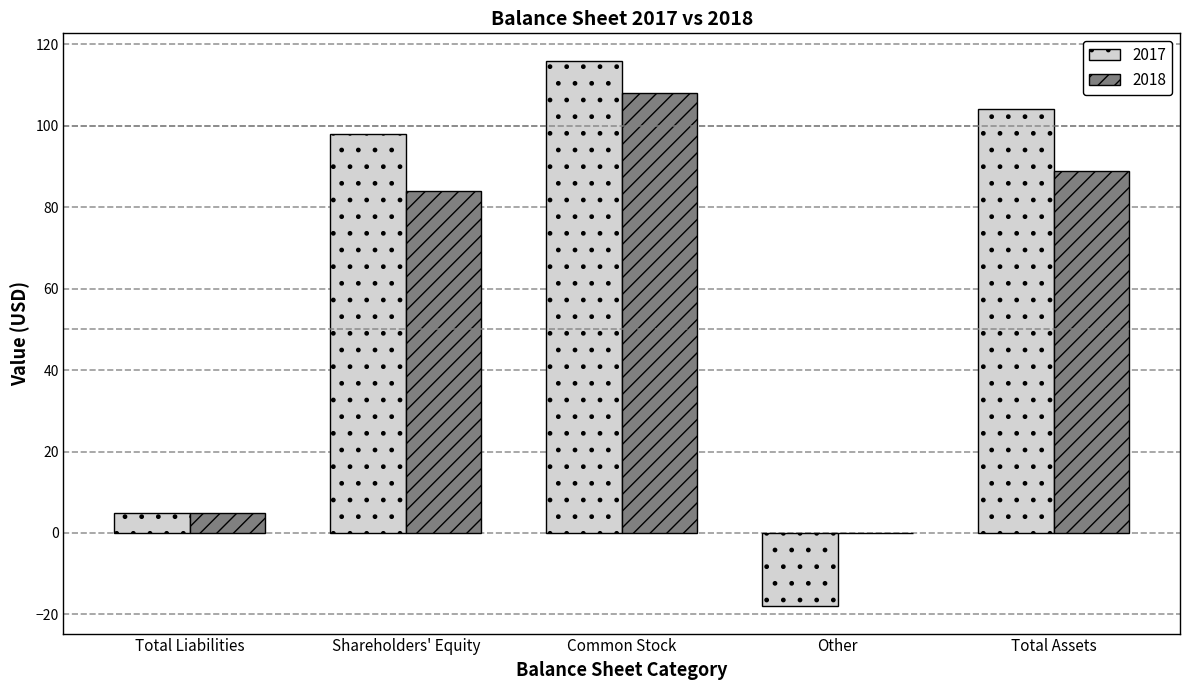

Which category has the highest value across all series?

Common Stock